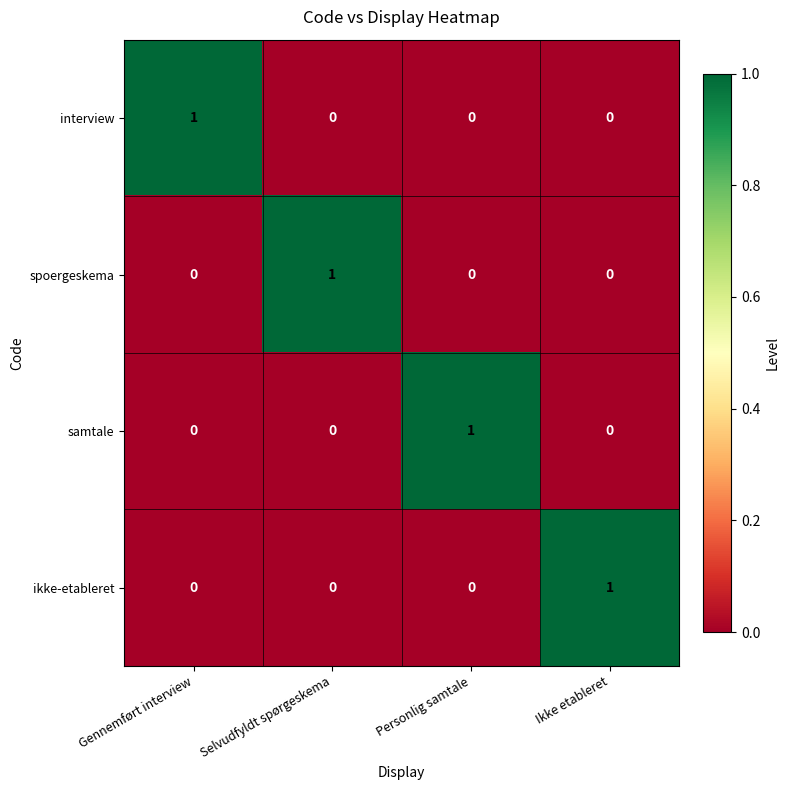

Is it true that spoergeskema equals -1 at Gennemført interview?

False